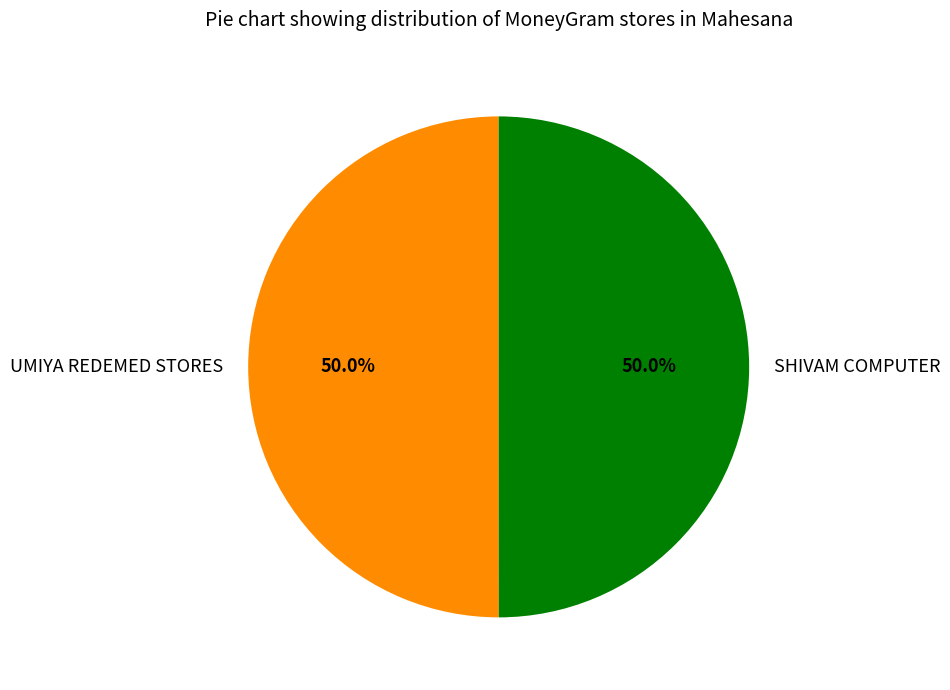

Count the number of slices in the pie.

2